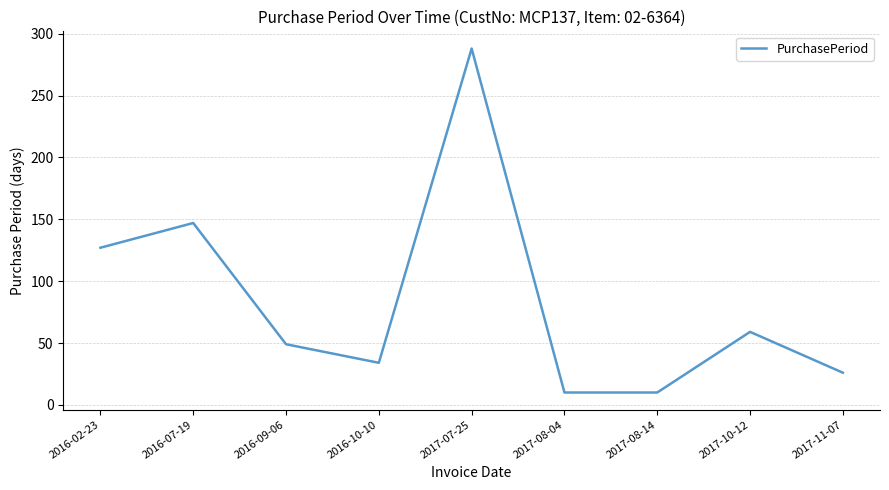

How many values are below 49?

4